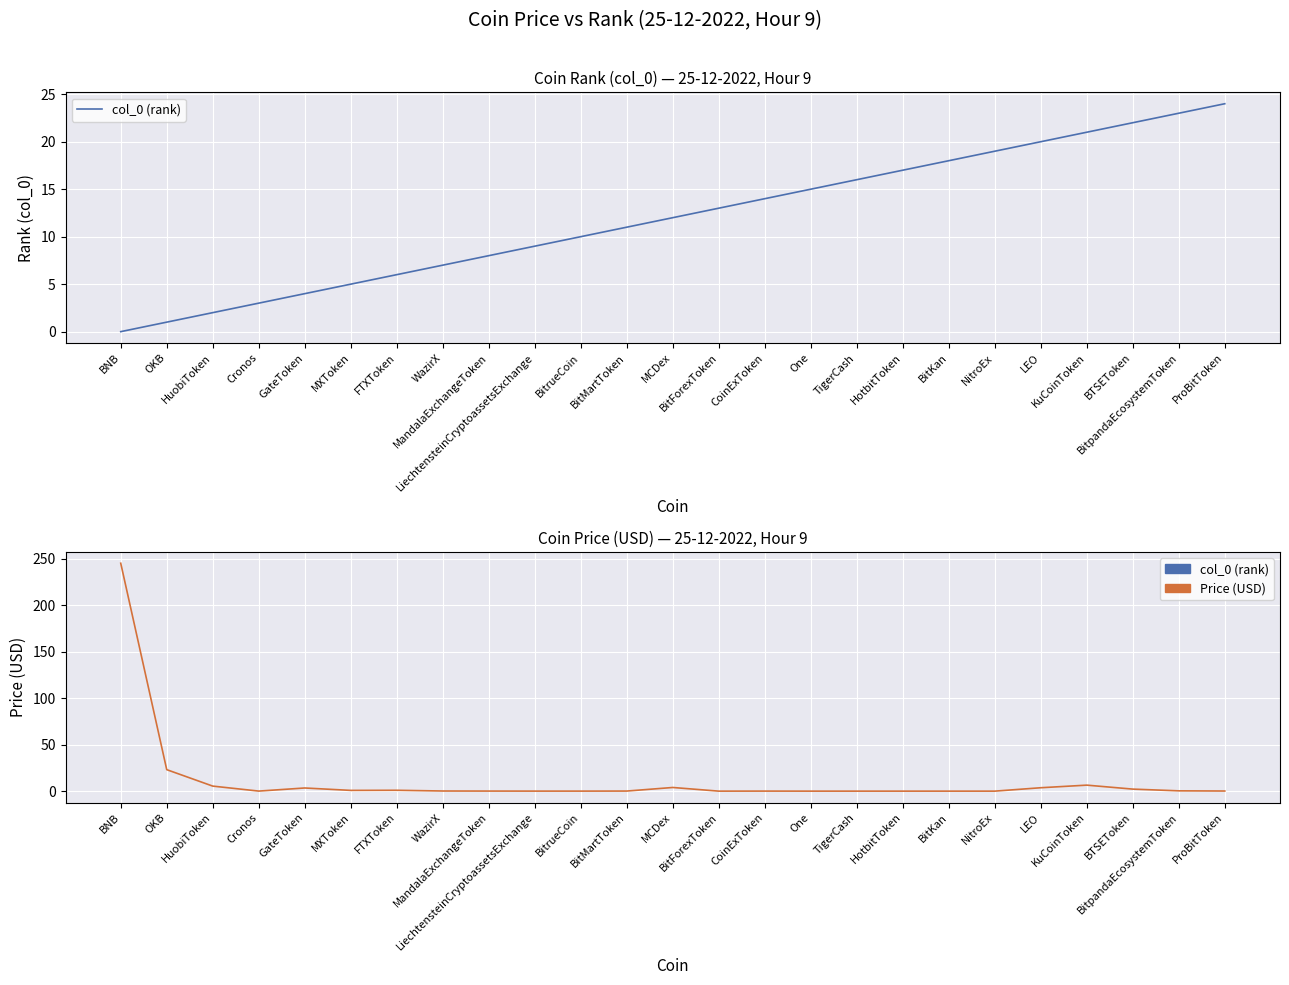

The Price (USD) series shows 0.0 at CoinExToken. True or false?

False